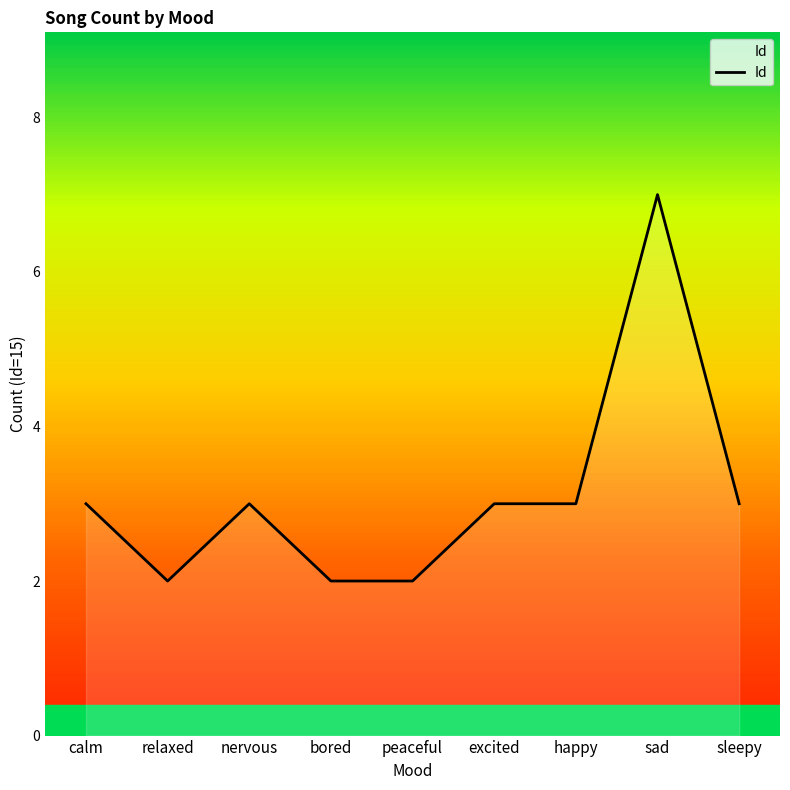

What is the difference between the second highest and minimum values?

1